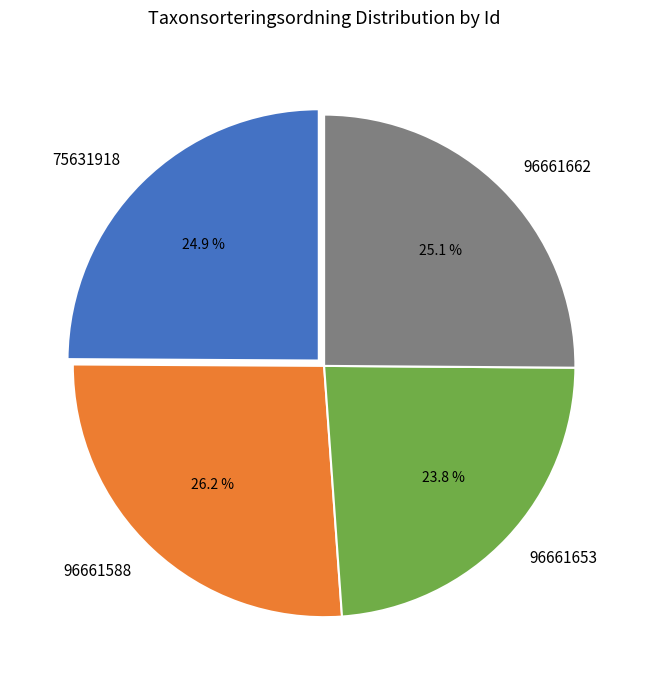

The 96661588 slice represents 26% of the pie. True or false?

True